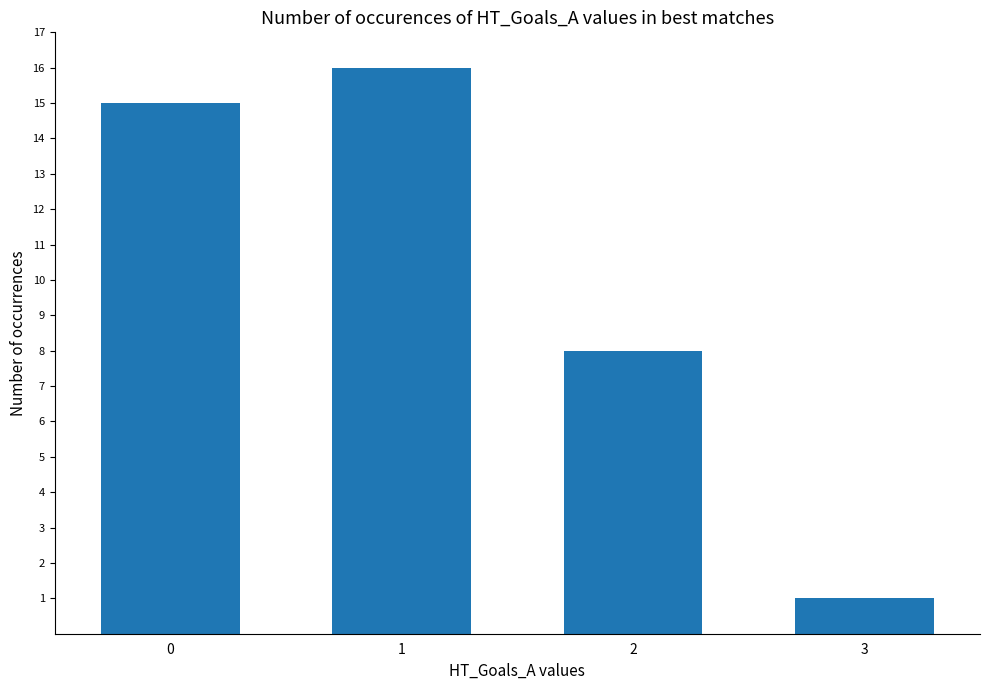

Are the bars horizontal?

No